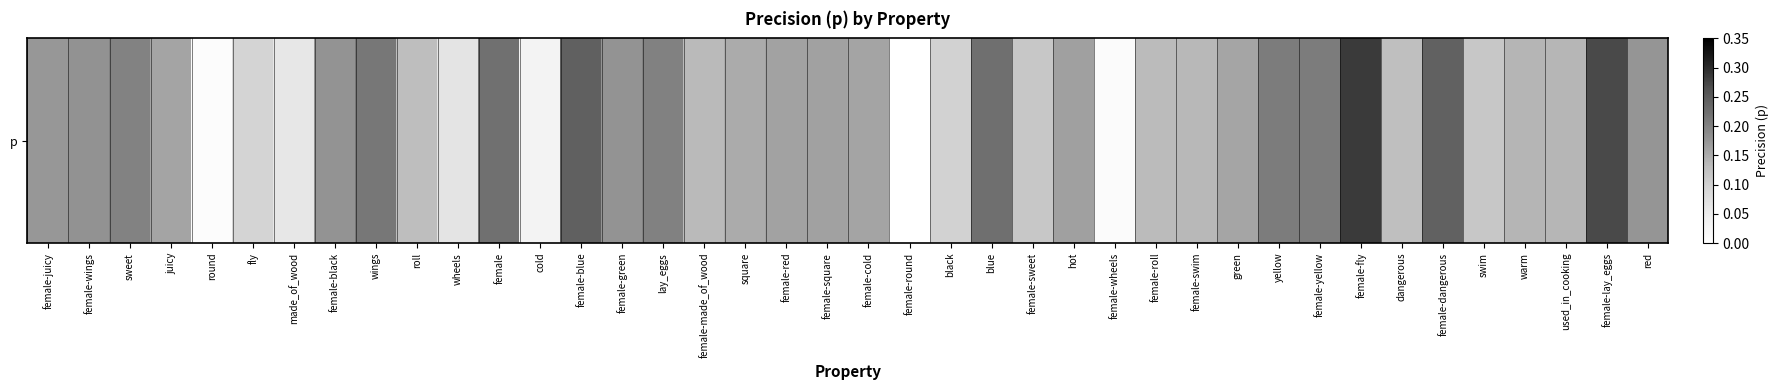

Is it true that the value at female-black is 0.2?

True